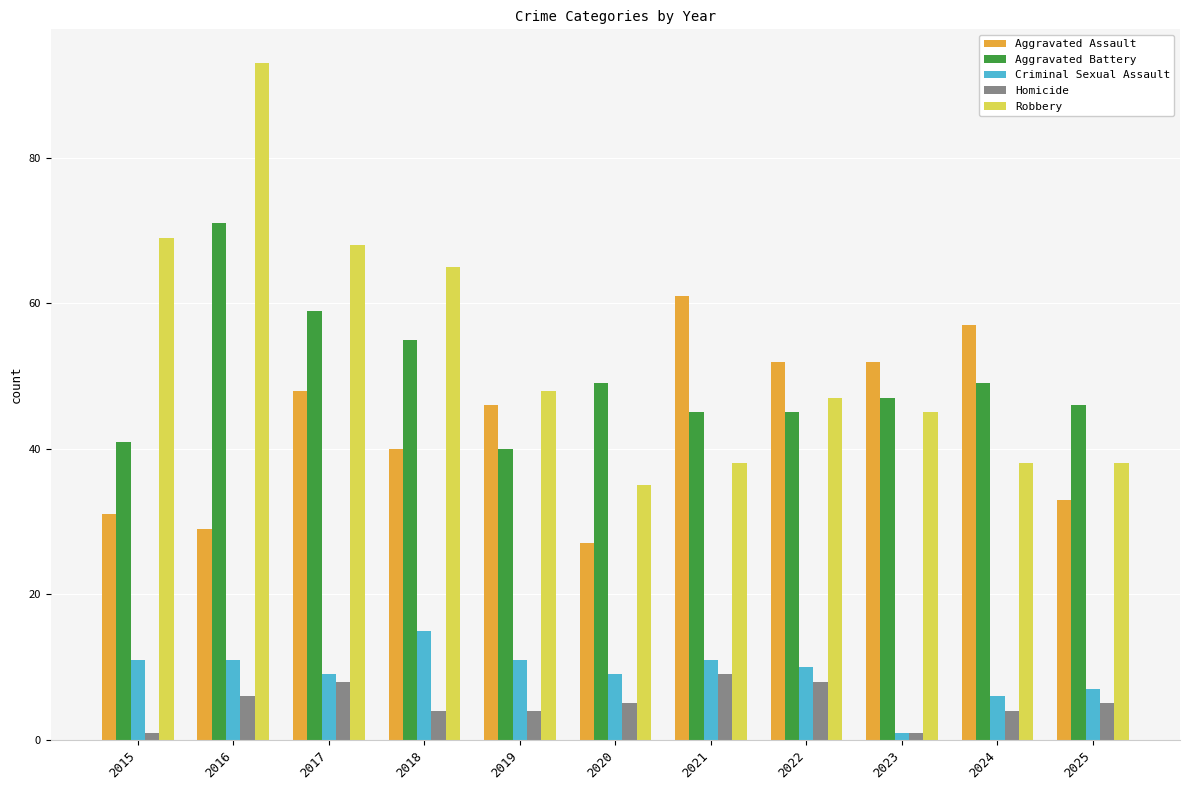

What is the spread (max minus min) of values at 2017?

60